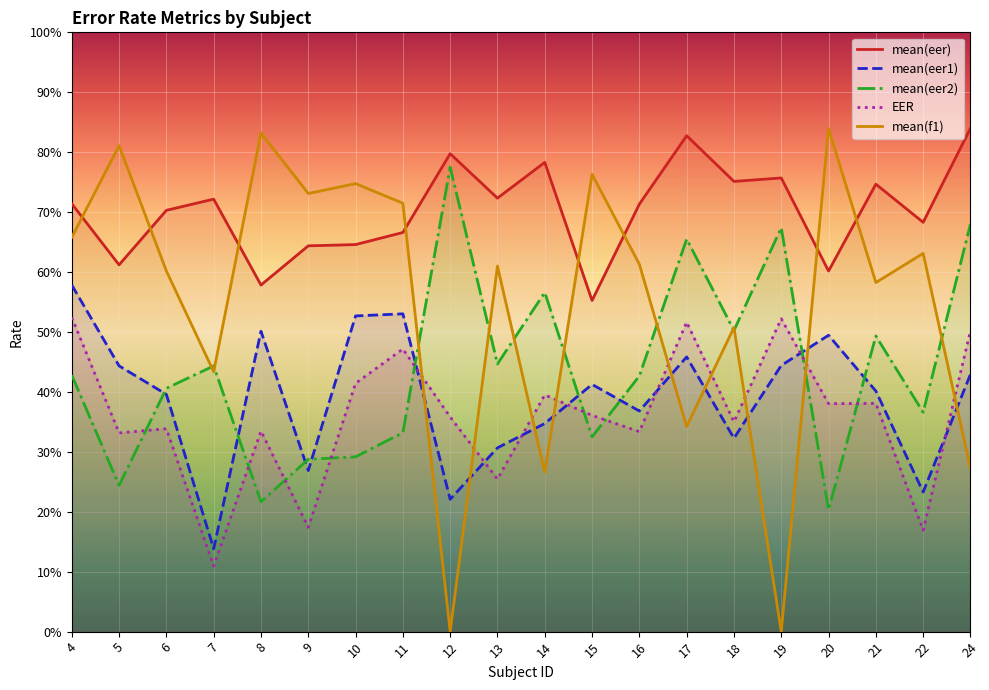

Reading left to right, transcribe all the data shown in this chart.

mean(eer): 0.7	0.6	0.7	0.7	0.6	0.6	0.6	0.7	0.8	0.7	0.8	0.6	0.7	0.8	0.8	0.8	0.6	0.7	0.7	0.8
mean(eer1): 0.6	0.4	0.4	0.1	0.5	0.3	0.5	0.5	0.2	0.3	0.3	0.4	0.4	0.5	0.3	0.4	0.5	0.4	0.2	0.4
mean(eer2): 0.4	0.2	0.4	0.4	0.2	0.3	0.3	0.3	0.8	0.4	0.6	0.3	0.4	0.7	0.5	0.7	0.2	0.5	0.4	0.7
EER: 0.5	0.3	0.3	0.1	0.3	0.2	0.4	0.5	0.4	0.3	0.4	0.4	0.3	0.5	0.4	0.5	0.4	0.4	0.2	0.5
mean(f1): 0.7	0.8	0.6	0.4	0.8	0.7	0.7	0.7	0.0	0.6	0.3	0.8	0.6	0.3	0.5	0.0	0.8	0.6	0.6	0.3